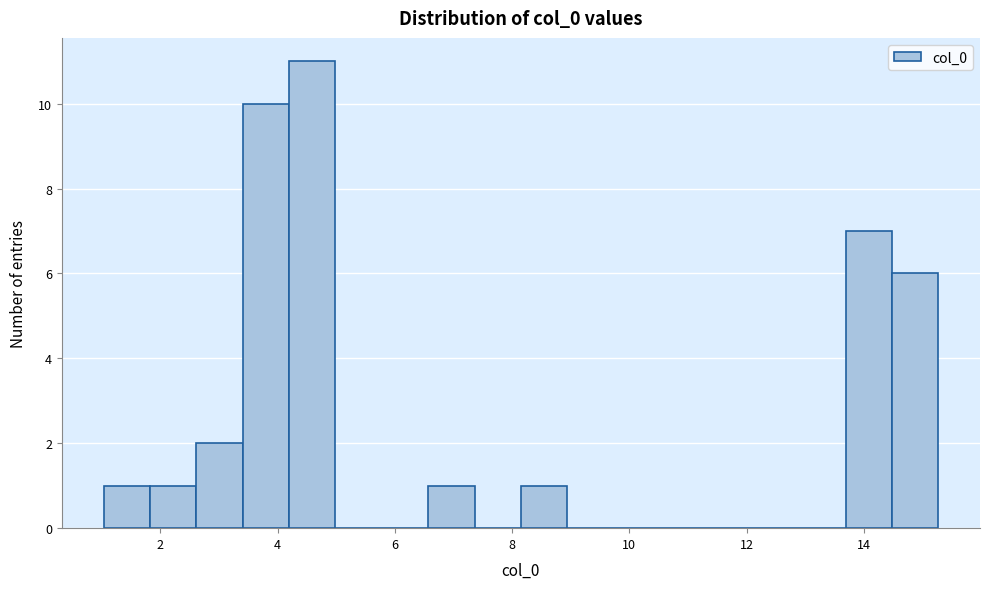

Around what value on the x-axis is the tallest bar? Give the approximate position of its centre, as read against the axis.

4.6